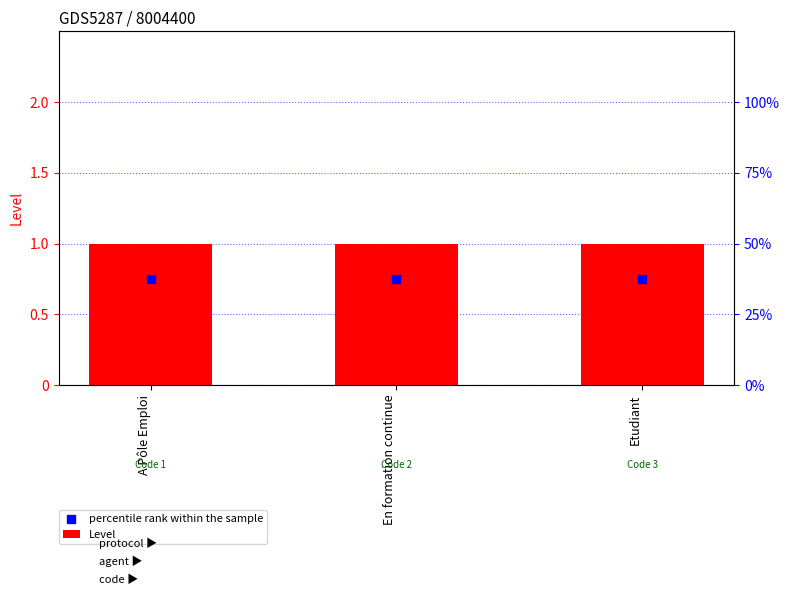

What is the total value across all series at En formation continue?

1.8